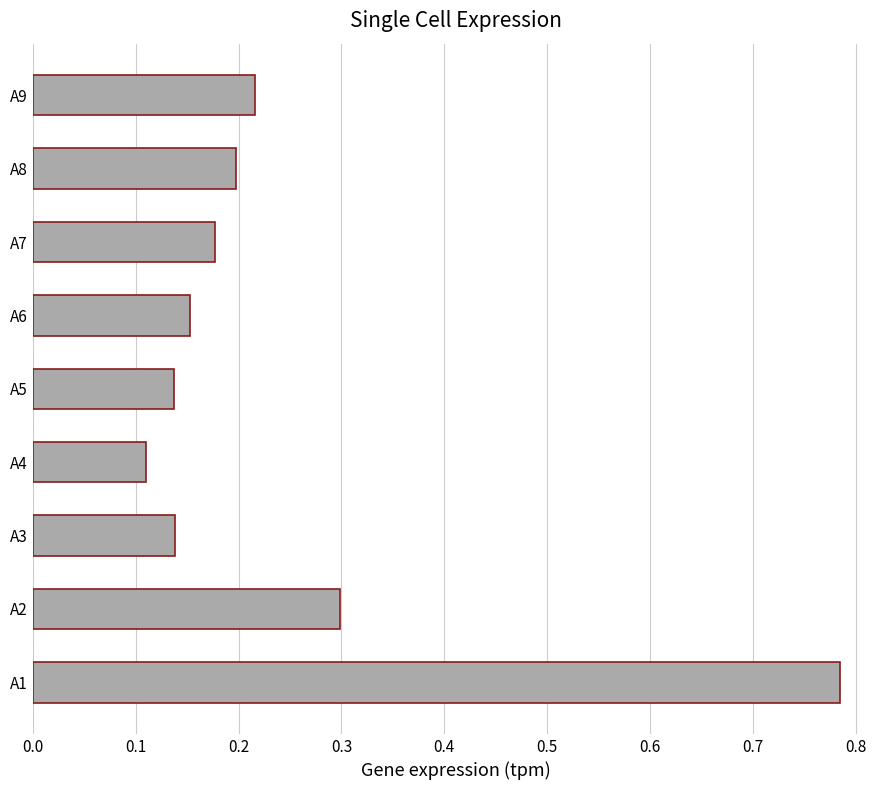

Which has a higher value, A7 or A5?

A7